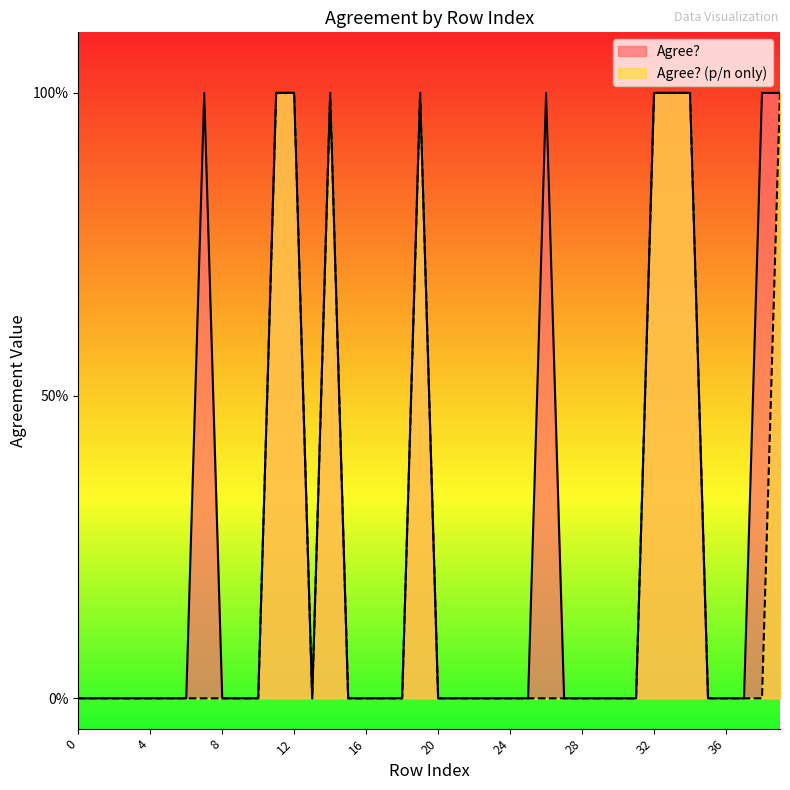

What are all the series names shown in the legend?

Agree?, Agree? (p/n only)